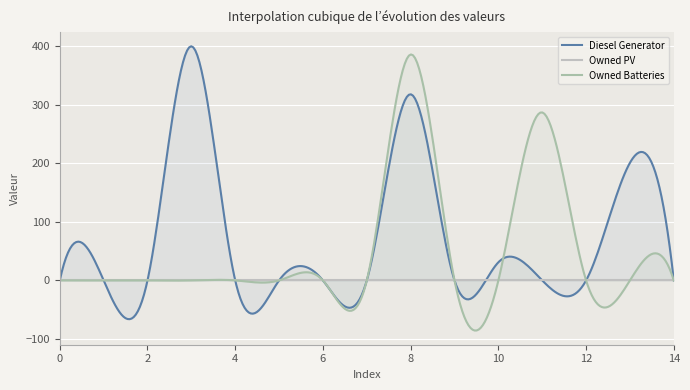

What is the maximum value for Owned Batteries?

386.1